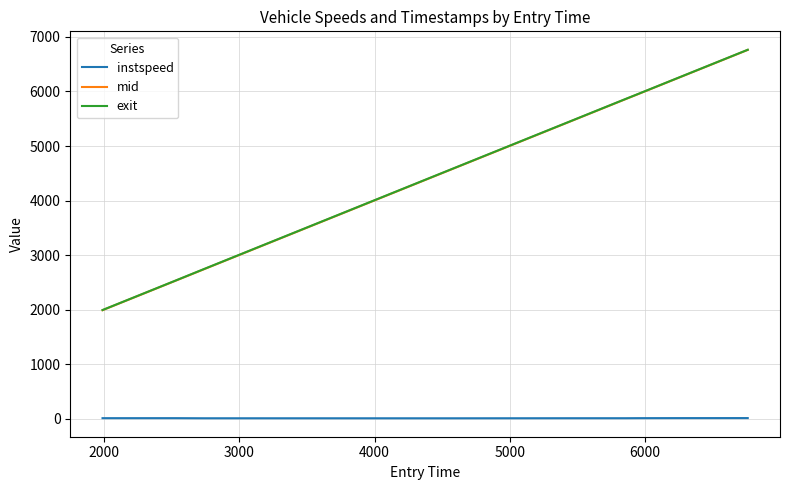

True or false: instspeed and exit cross at least once.

False